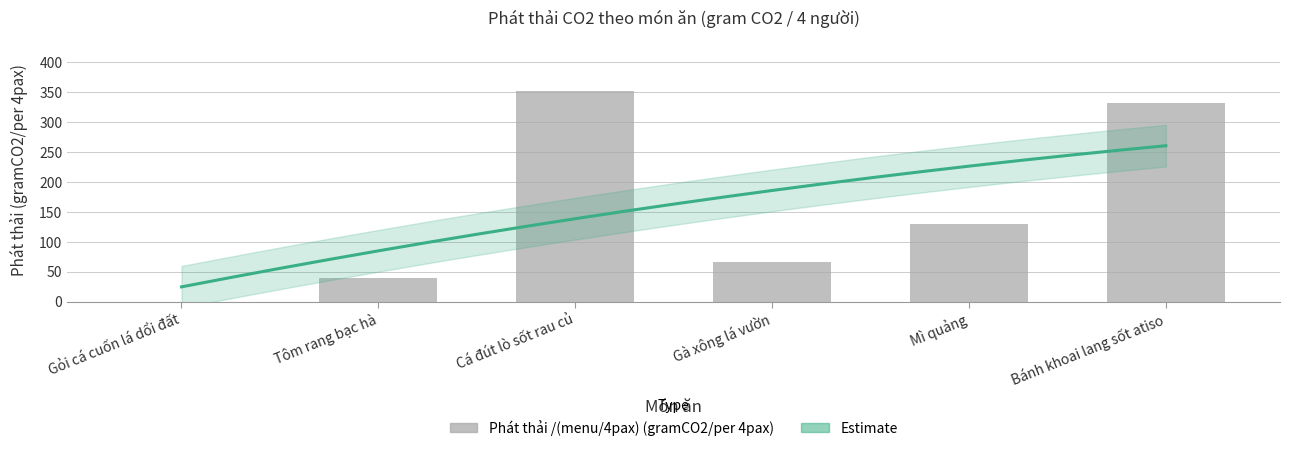

Reading left to right, what are all the values shown in this chart?

0.0	38.7	353.0	66.4	130.3	332.8